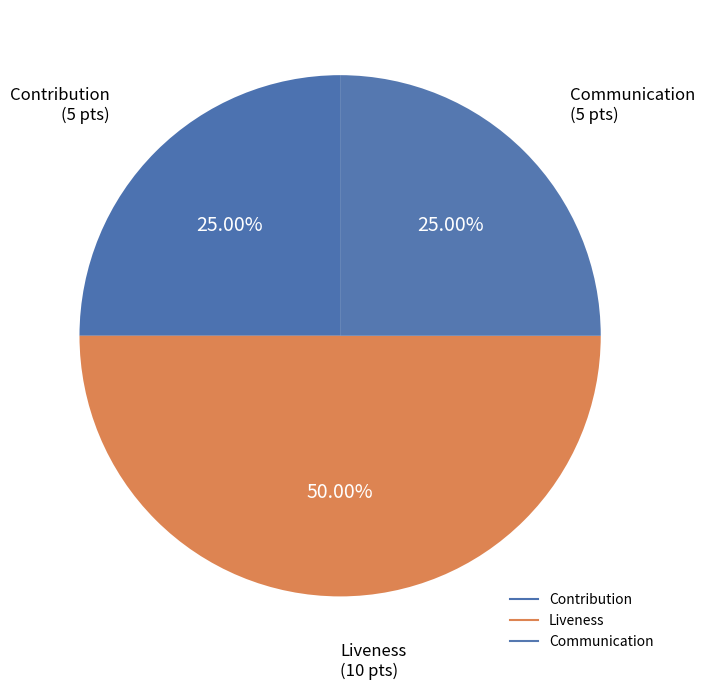

To the nearest percent, what is the difference between the Liveness and Contribution slice percentages?

25%